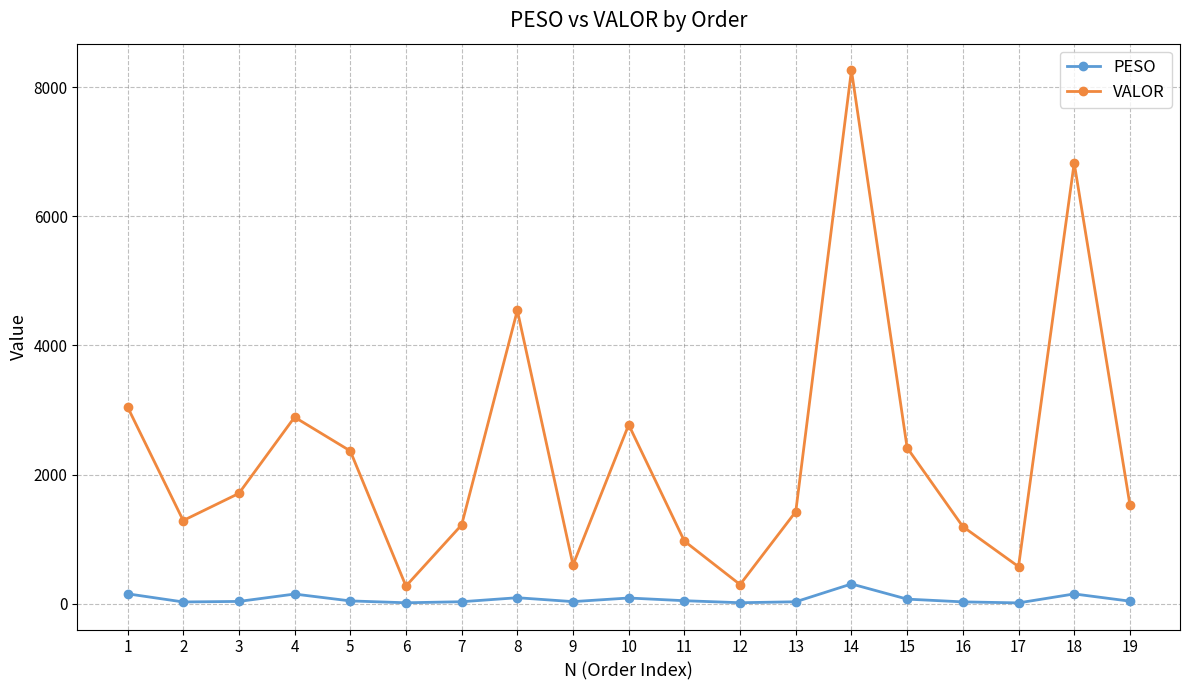

Which series has the largest range (max minus min)?

VALOR